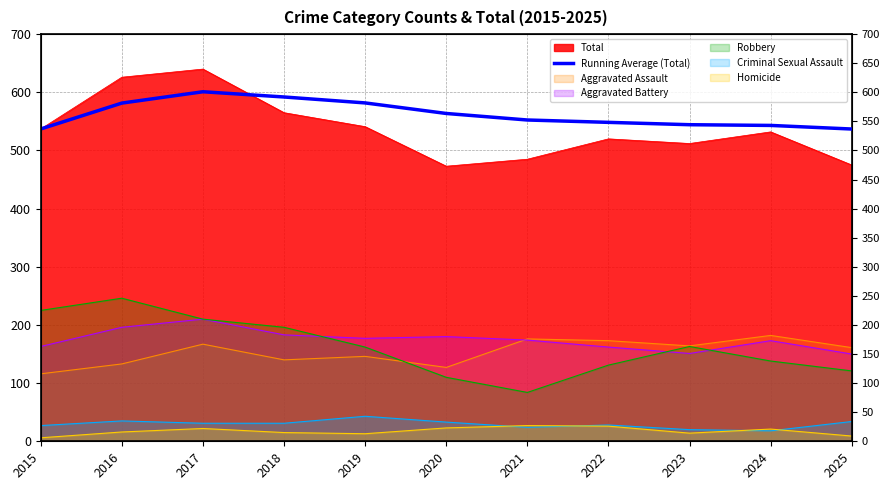

Is it true that the value at 2018 is 592.0?

True